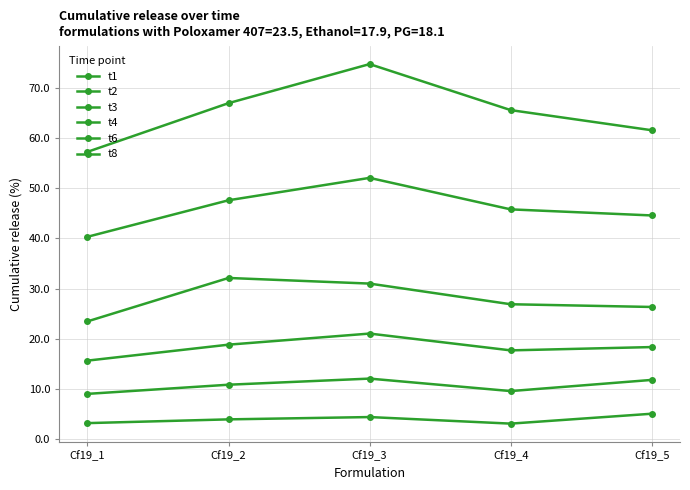

Between Cf19_4 and Cf19_3, which is larger?

Cf19_3